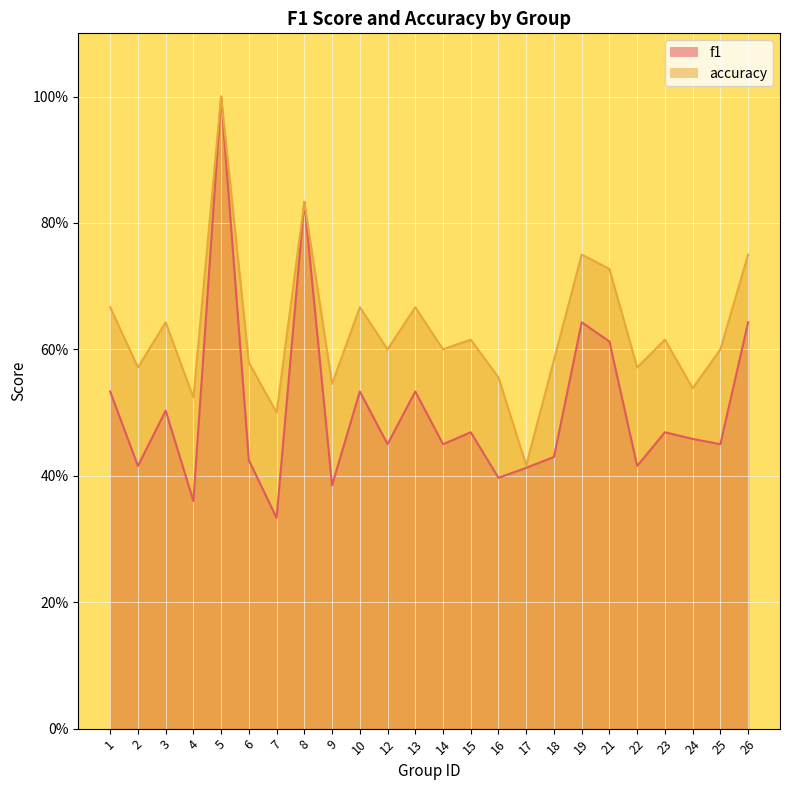

Which category has the lowest value in the accuracy series?

17